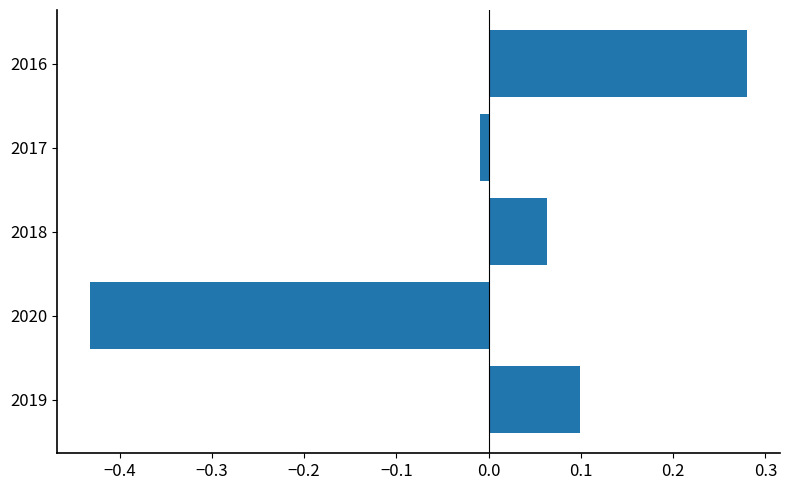

List the labels in order of value, smallest first.

2020, 2017, 2018, 2019, 2016